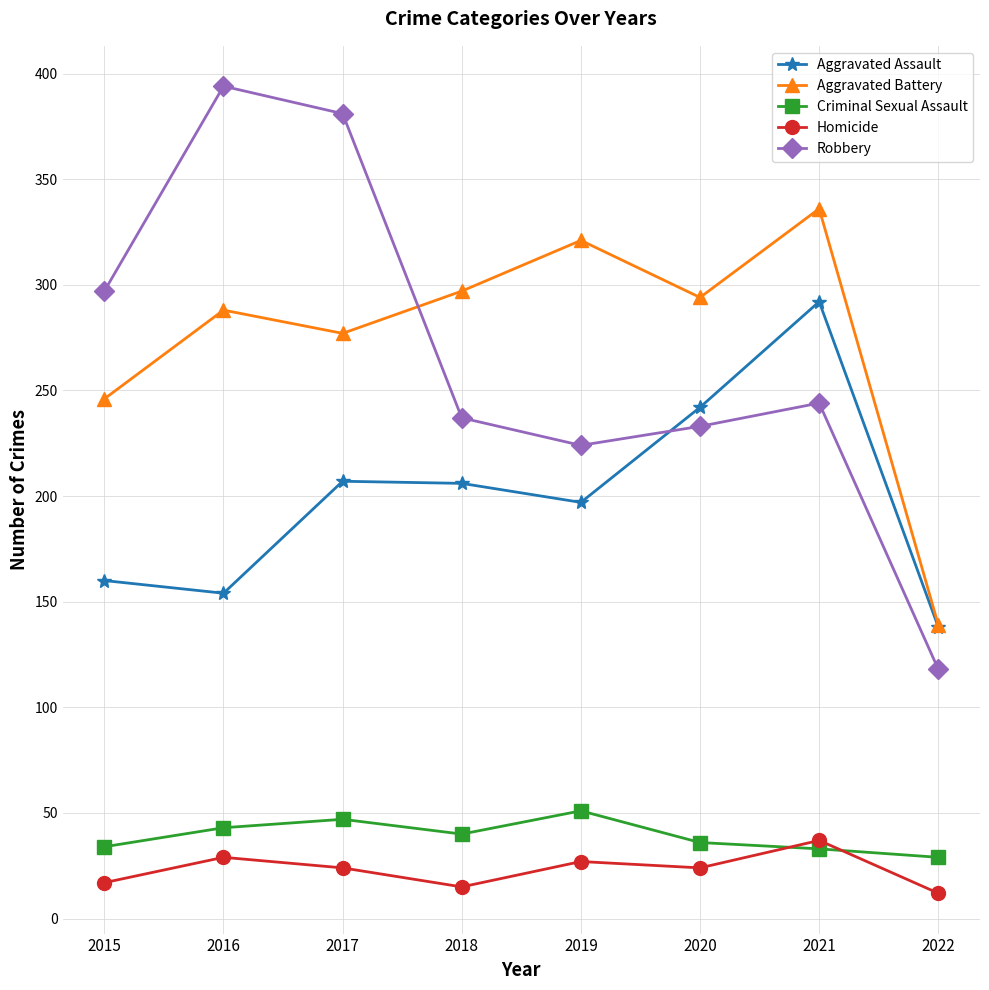

What is the difference between the highest and lowest values at 2019?

294